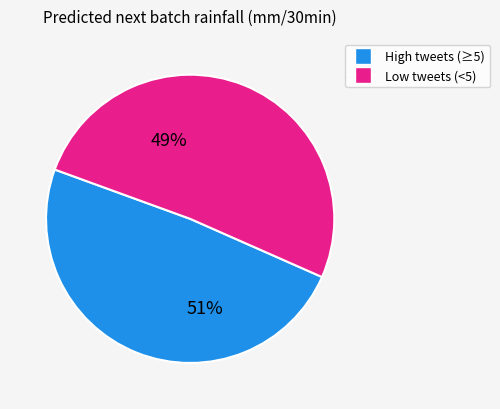

Is tweets=6 the majority of the pie?

No